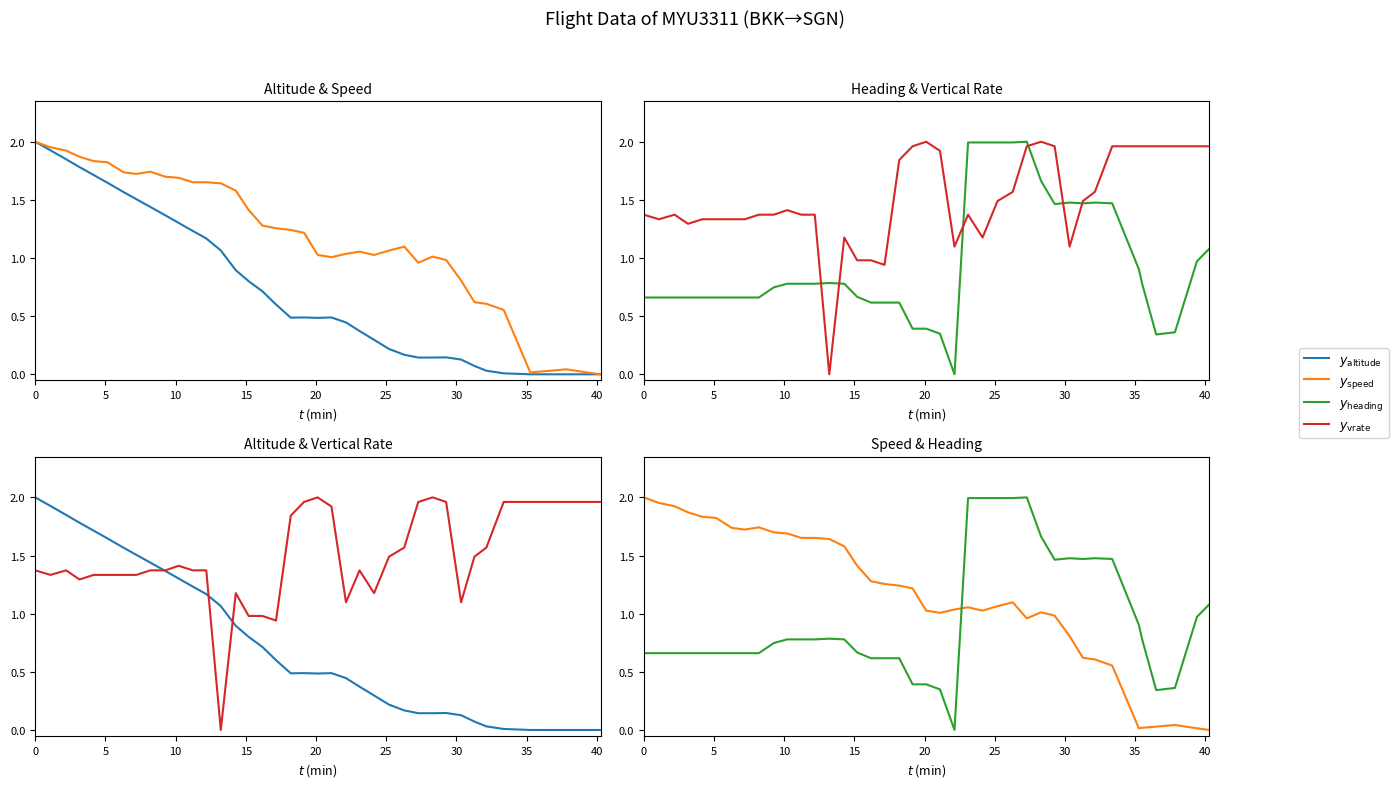

What are all the series names shown in the legend?

$y_{\rm altitude}$, $y_{\rm speed}$, $y_{\rm heading}$, $y_{\rm vrate}$